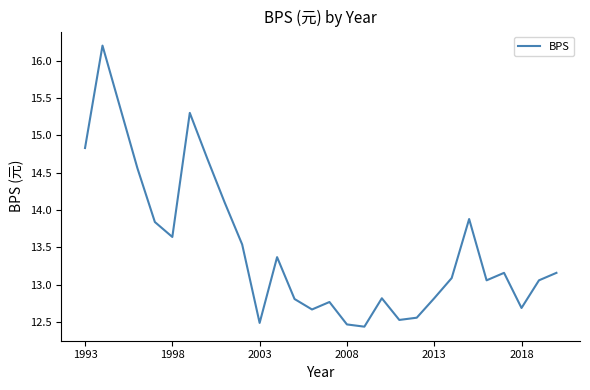

What is the difference between the maximum and minimum values?

3.8